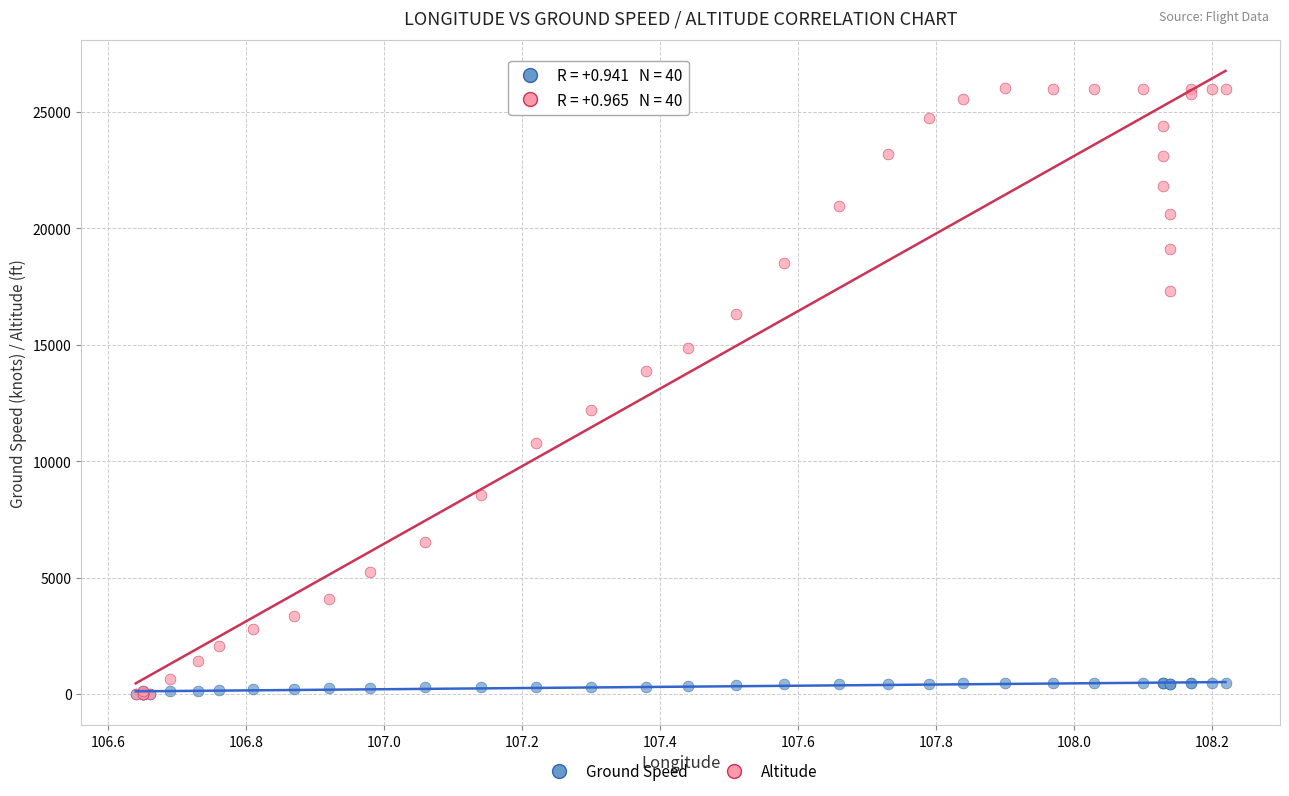

Which series reaches the maximum Y coordinate?

Altitude